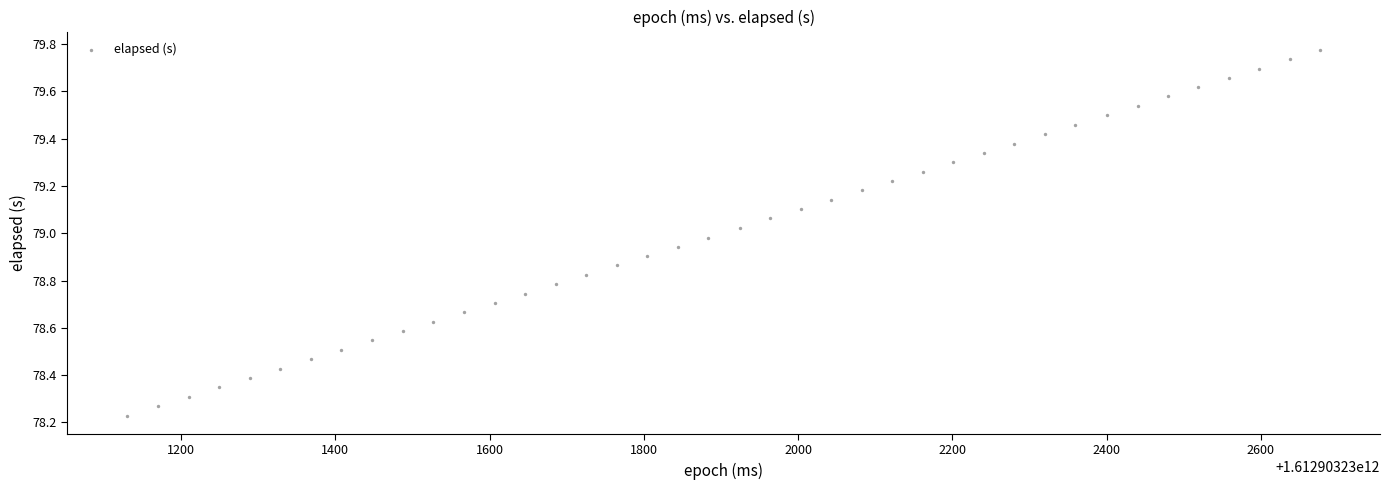

What is the range of Y values (max minus min)?

1.5